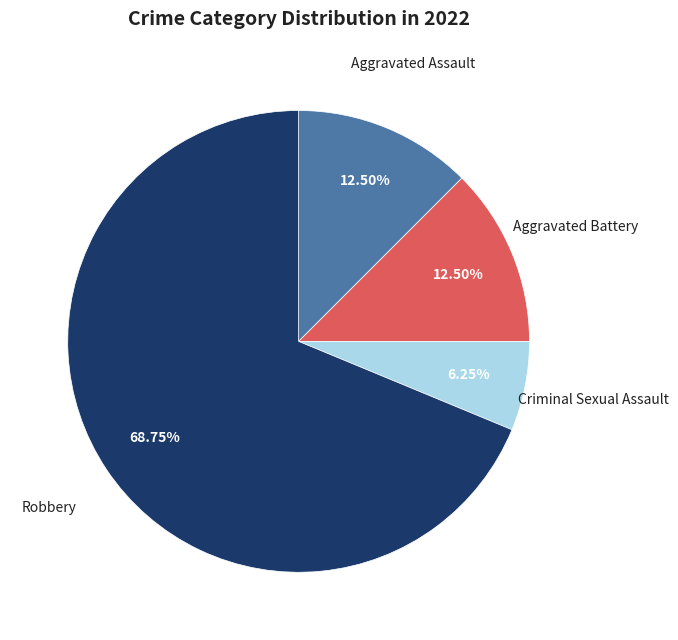

How many slices are in this pie chart?

4